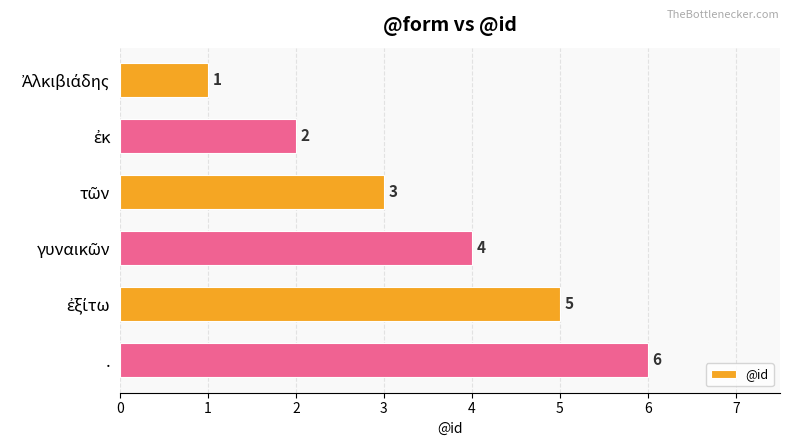

The value at . is 6. True or false?

True